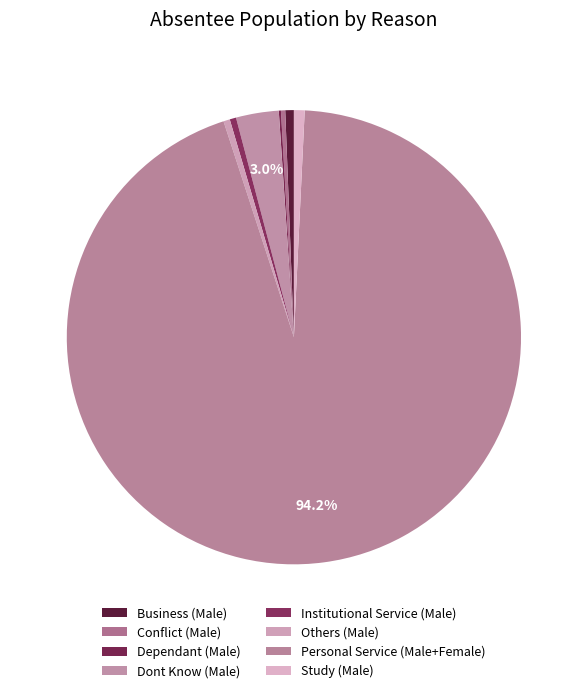

Which category has the smallest portion of the pie?

Dependant (Male)